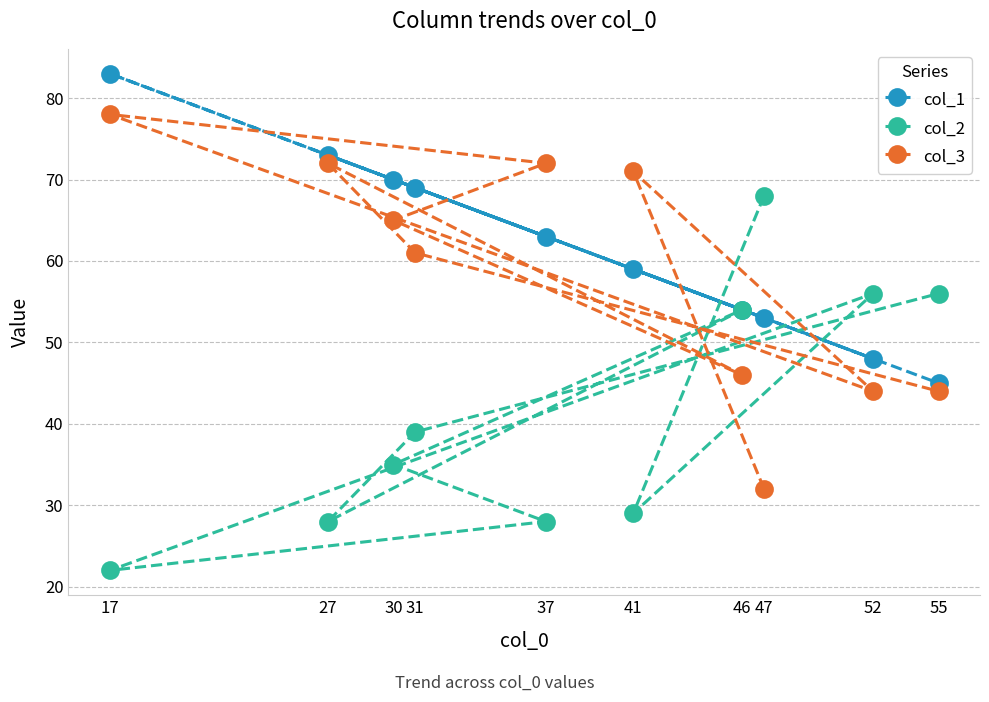

What is the average value of the col_1 series?

62